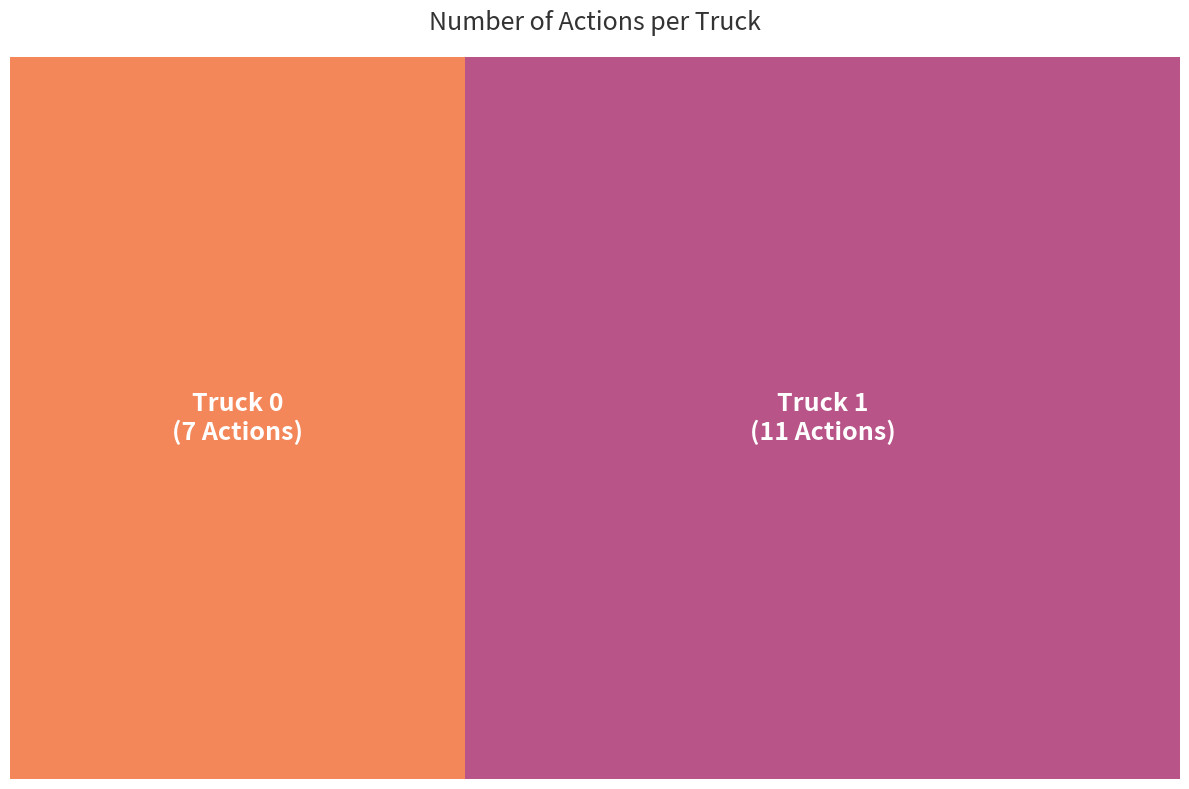

Rank the categories by value from lowest to highest.

Truck 0, Truck 1